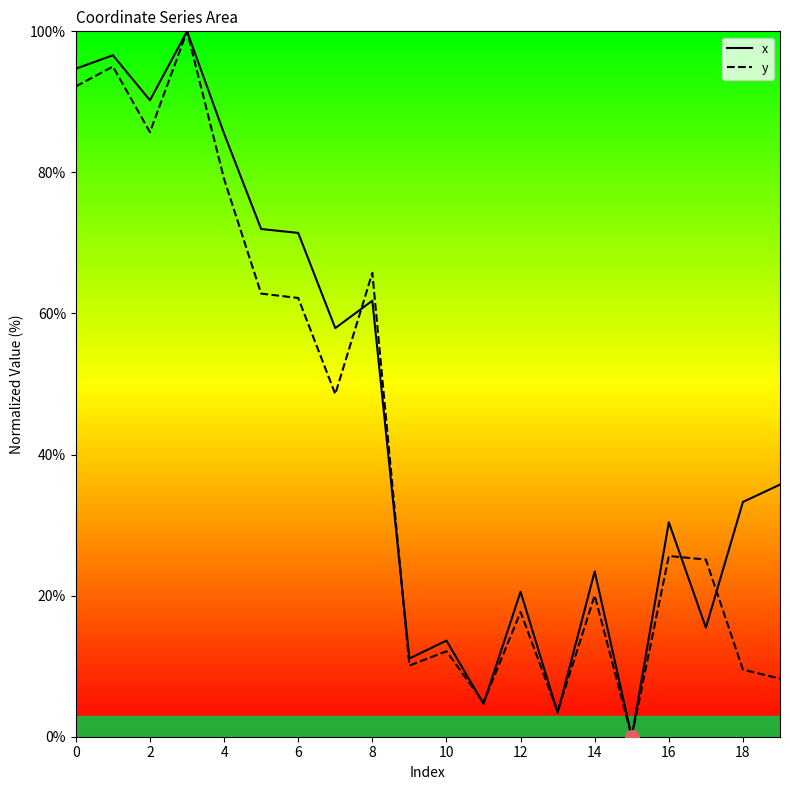

The value of x at 8 is 36.8. True or false?

False